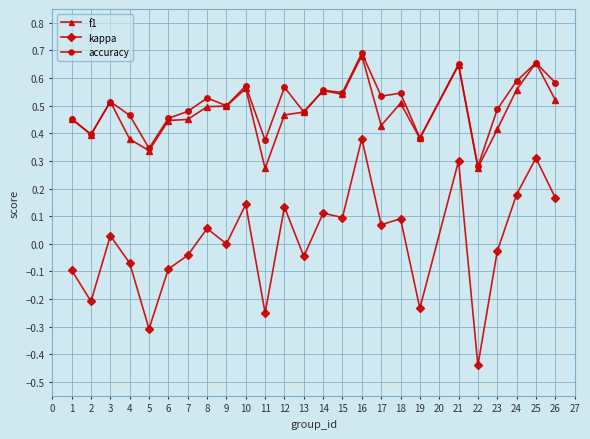

True or false: accuracy and kappa intersect in this chart.

False